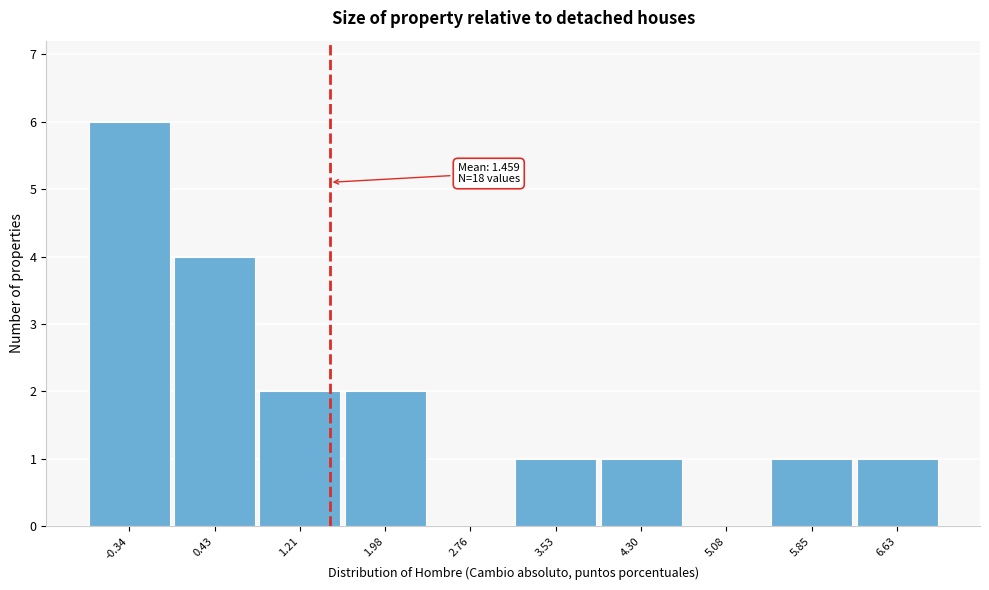

Which range on the x-axis has the tallest bar?

-0.7 to 0.0